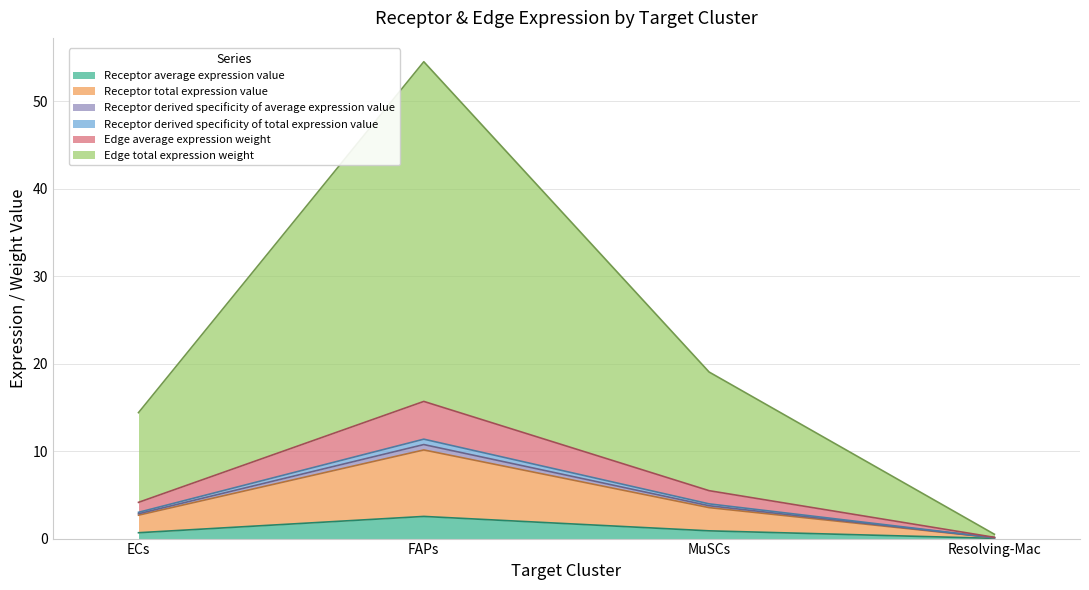

Reading left to right, transcribe all the data shown in this chart.

Receptor average expression value: ECs=0.7	FAPs=2.5	MuSCs=0.9	Resolving-Mac=0.0
Receptor total expression value: ECs=2.7	FAPs=10.1	MuSCs=3.5	Resolving-Mac=0.1
Receptor derived specificity of average expression value: ECs=3.0	FAPs=11.4	MuSCs=4.0	Resolving-Mac=0.1
Receptor derived specificity of total expression value: ECs=2.8	FAPs=10.8	MuSCs=3.8	Resolving-Mac=0.1
Edge average expression weight: ECs=4.1	FAPs=15.7	MuSCs=5.5	Resolving-Mac=0.1
Edge total expression weight: ECs=14.4	FAPs=54.5	MuSCs=19.0	Resolving-Mac=0.5